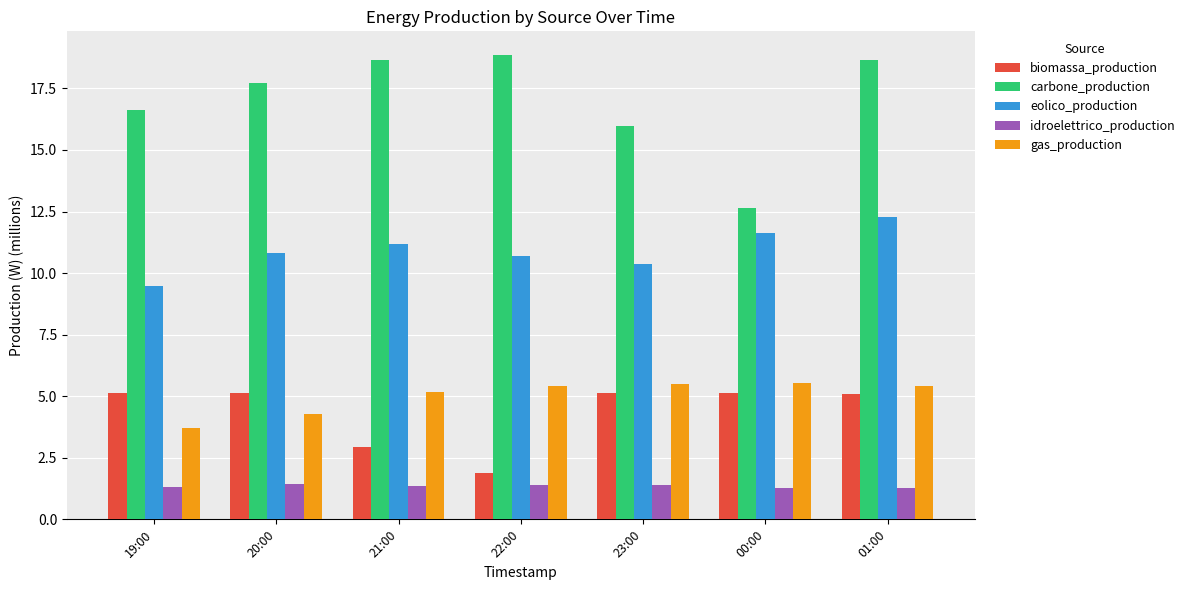

At which label does eolico_production first exceed 10?

20:00